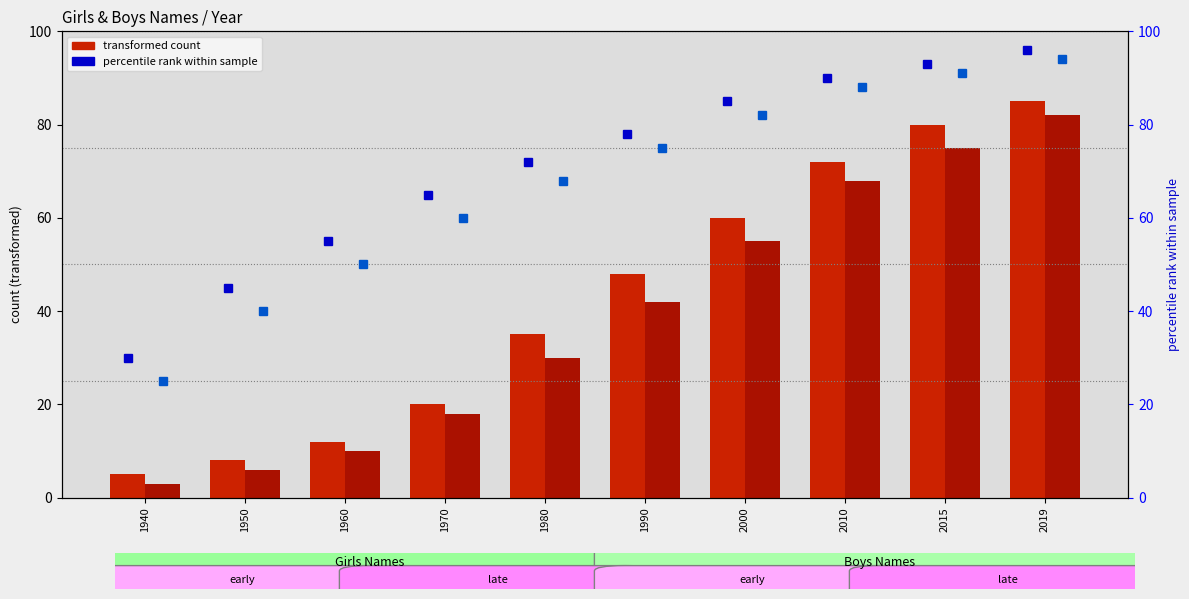

What is the approximate value of Boys count at 1960?

10